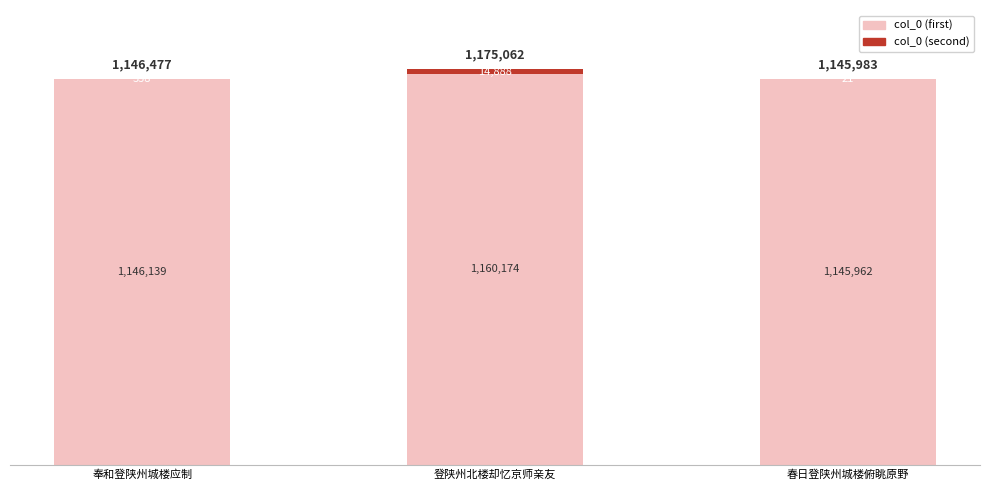

What is the total value across all series at 春日登陕州城楼俯眺原野?

1145983